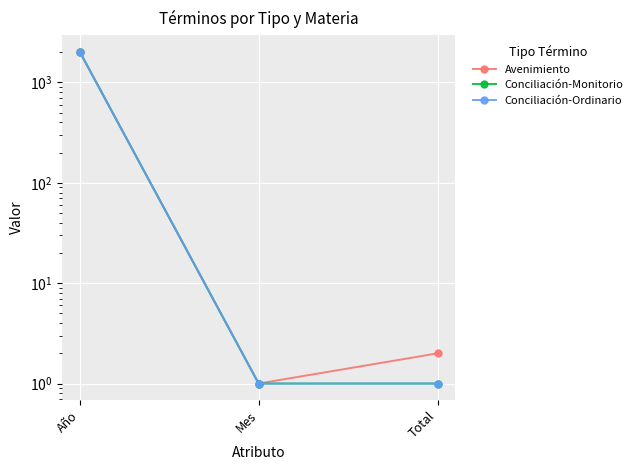

How many lines are shown in the chart?

3